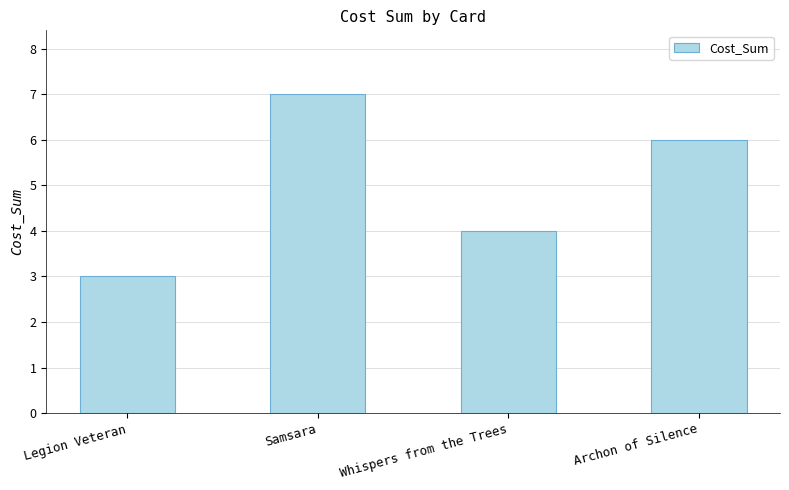

Reading left to right, what are all the values shown in this chart?

Legion Veteran=3	Samsara=7	Whispers from the Trees=4	Archon of Silence=6